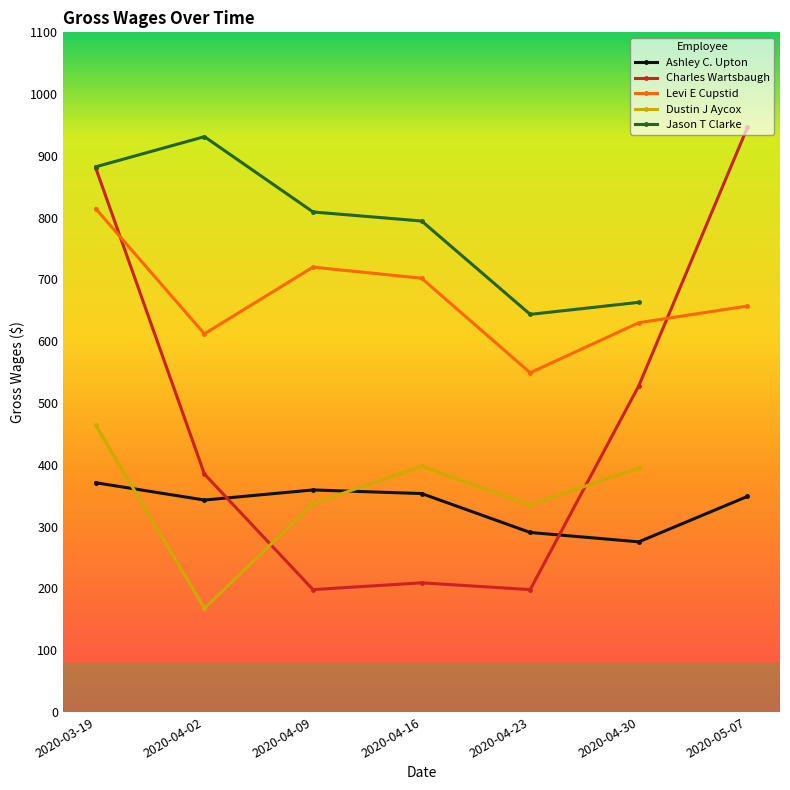

What is the highest value of the Charles Wartsbaugh series?

946.0